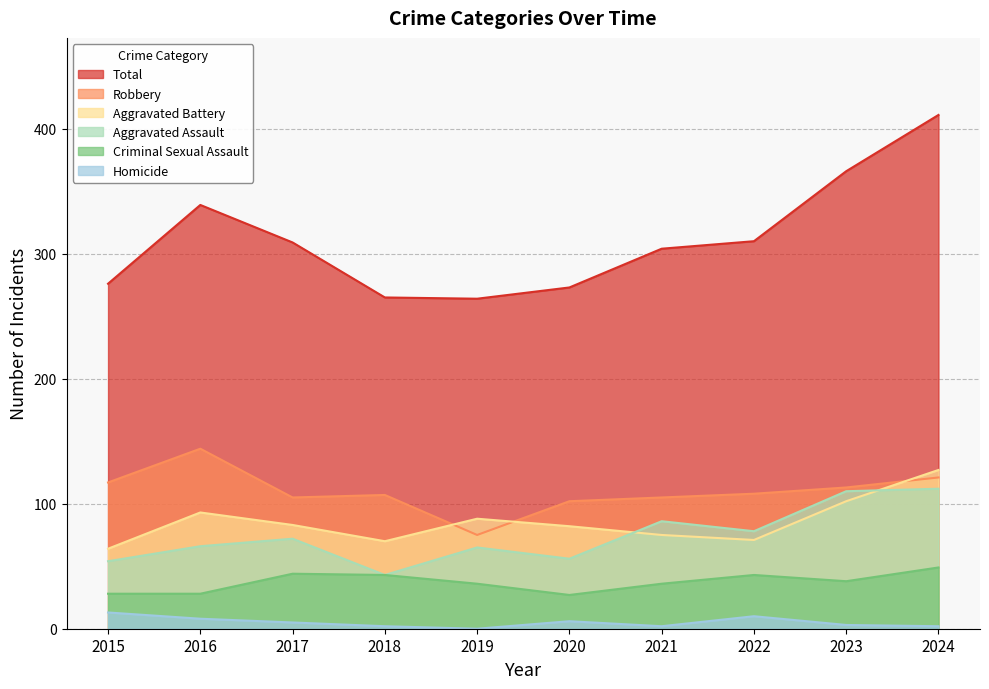

Rank the series by their maximum value, from lowest to highest.

Homicide, Criminal Sexual Assault, Aggravated Assault, Aggravated Battery, Robbery, Total